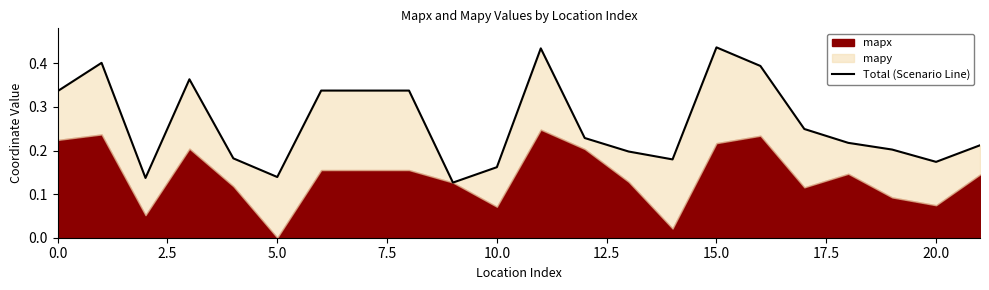

Reading left to right, transcribe all the data shown in this chart.

0.3	0.4	0.1	0.4	0.2	0.1	0.3	0.3	0.3	0.1	0.2	0.4	0.2	0.2	0.2	0.4	0.4	0.2	0.2	0.2	0.2	0.2